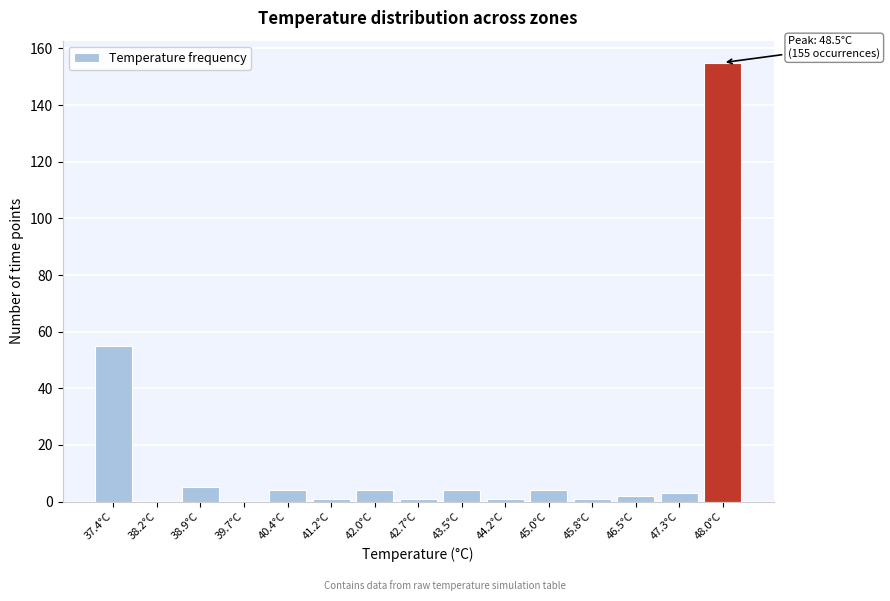

Reading left to right, transcribe all the data shown in this chart.

37.4°C=55	38.2°C=0	38.9°C=5	39.7°C=0	40.4°C=4	41.2°C=1	42.0°C=4	42.7°C=1	43.5°C=4	44.2°C=1	45.0°C=4	45.8°C=1	46.5°C=2	47.3°C=3	48.0°C=155